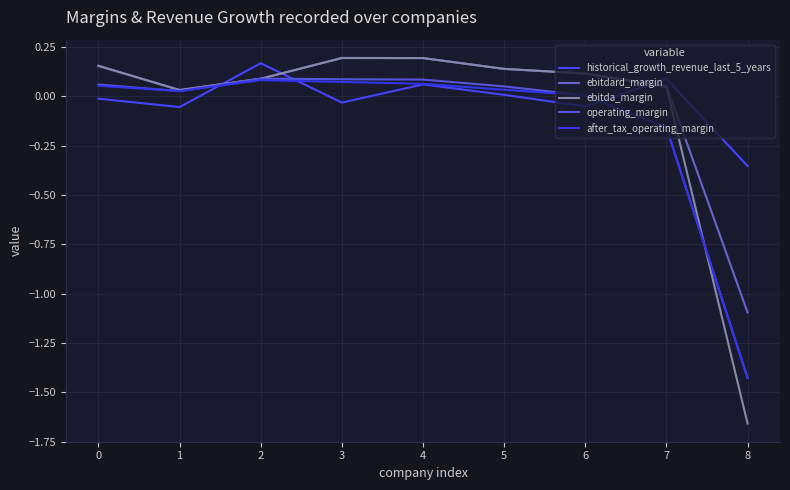

At which category does historical_growth_revenue_last_5_years reach its first local peak?

2